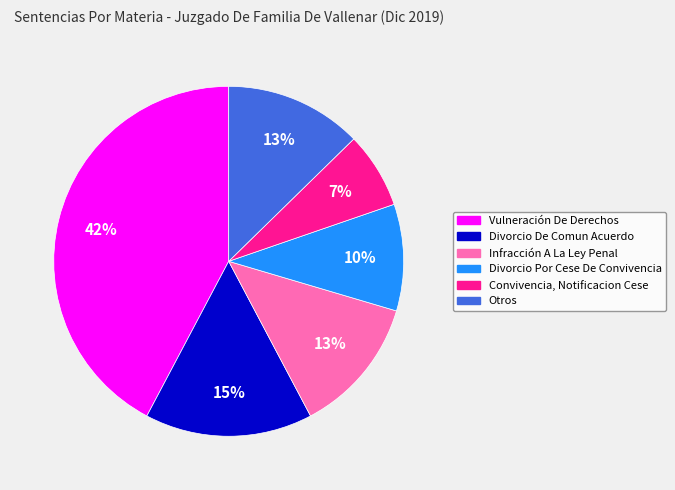

Does Divorcio De Comun Acuerdo represent more than half of the total?

No